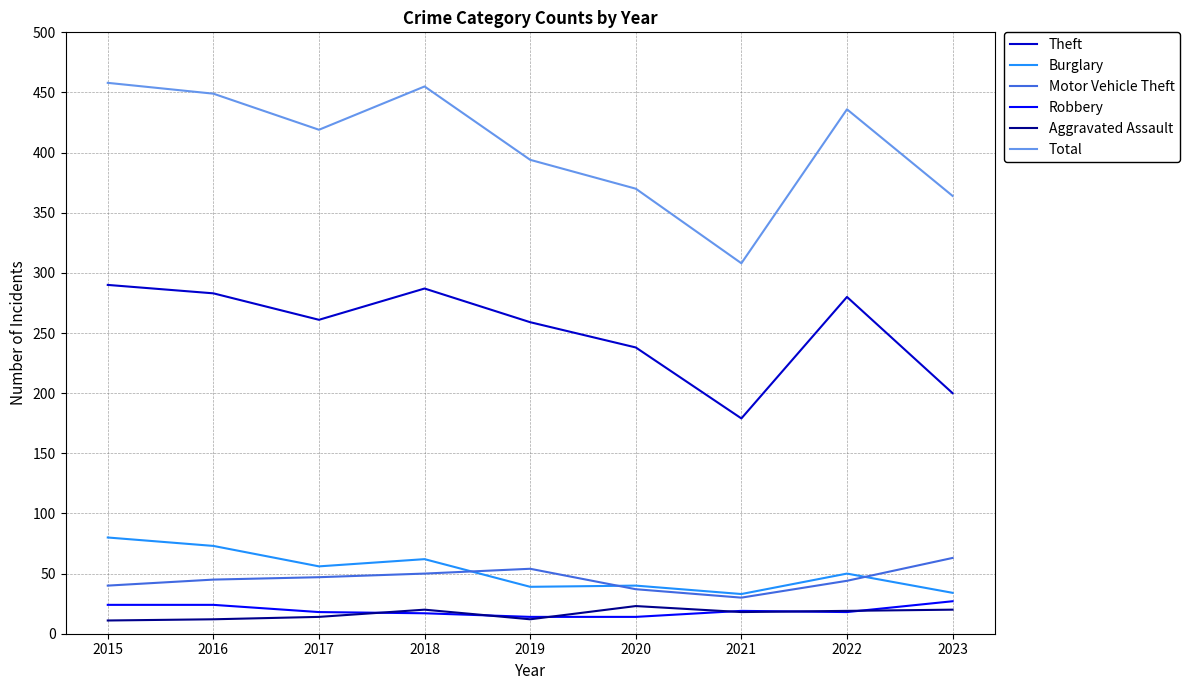

Rank the series by their maximum value, from highest to lowest.

Total, Theft, Burglary, Motor Vehicle Theft, Robbery, Aggravated Assault